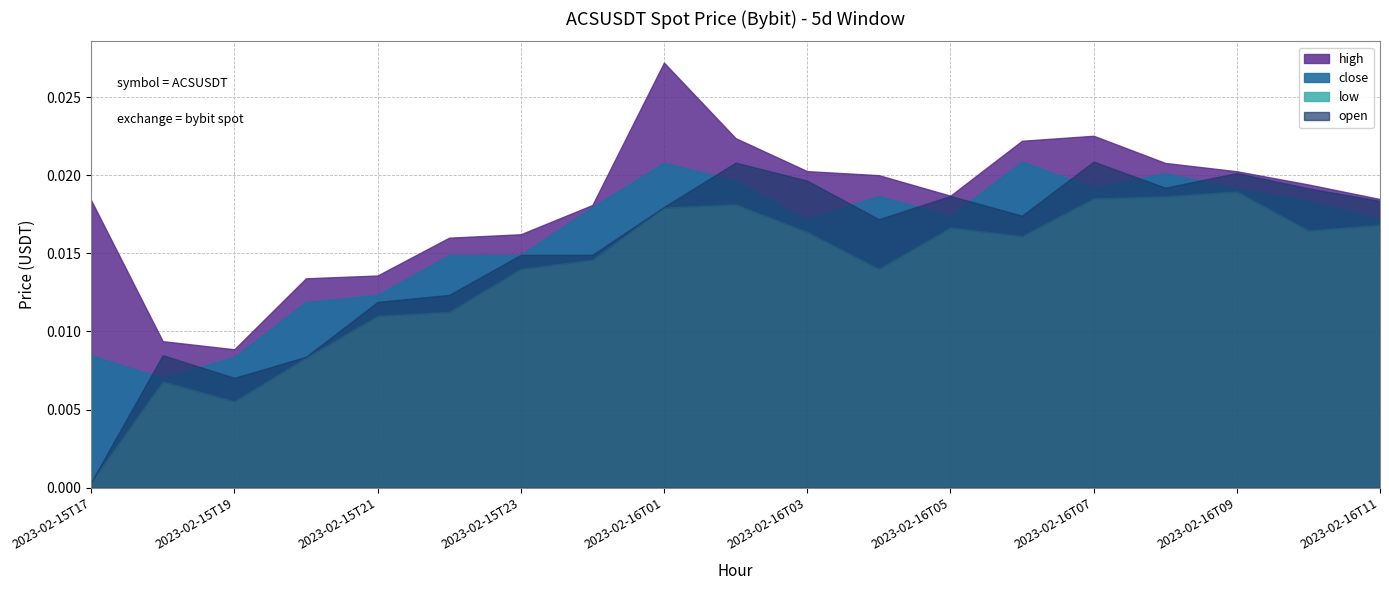

True or false: low and open cross at least once.

False